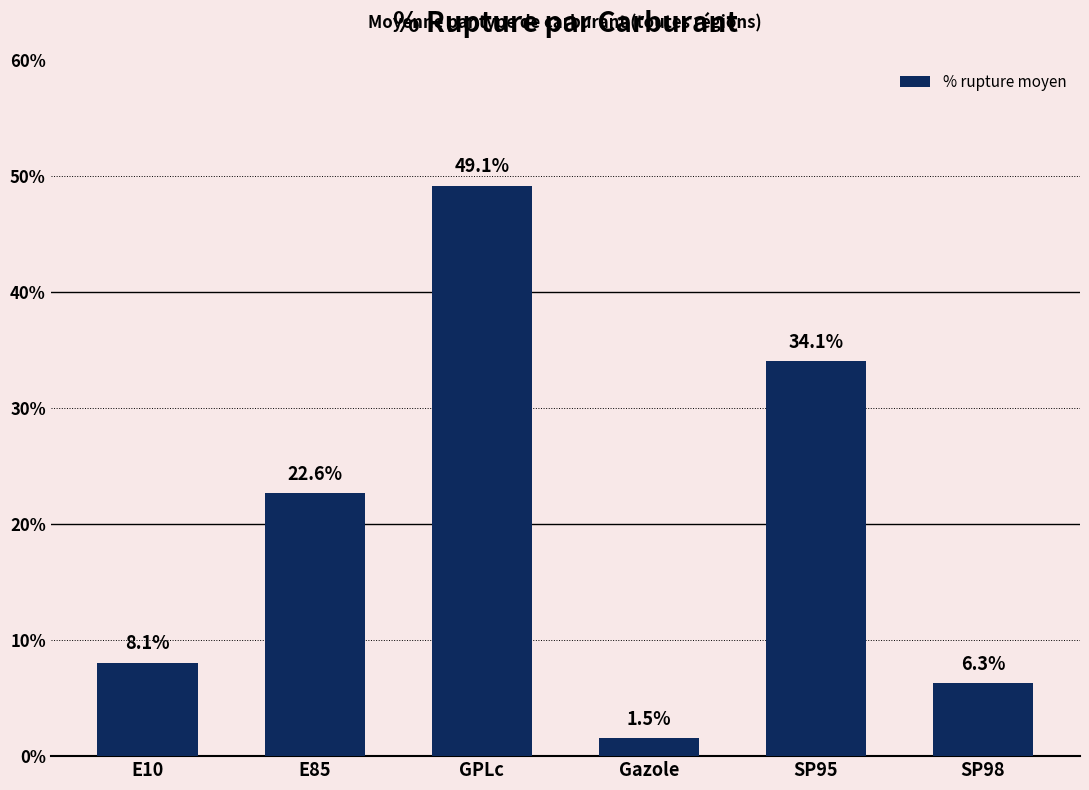

At which label is the value closest to 25?

E85